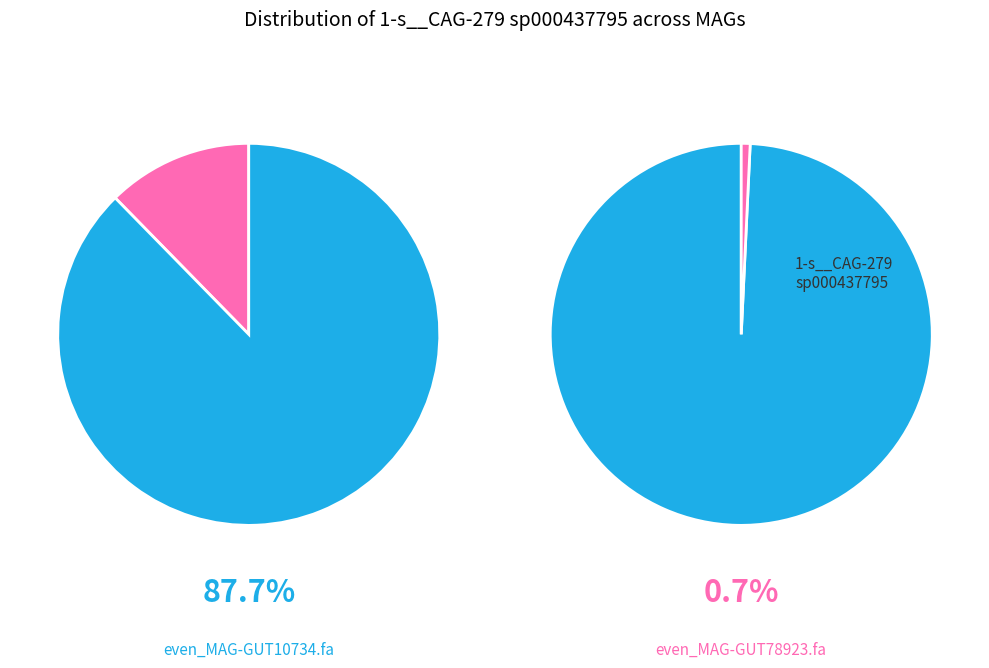

What is the smallest slice in the pie chart?

even_MAG-GUT78923.fa